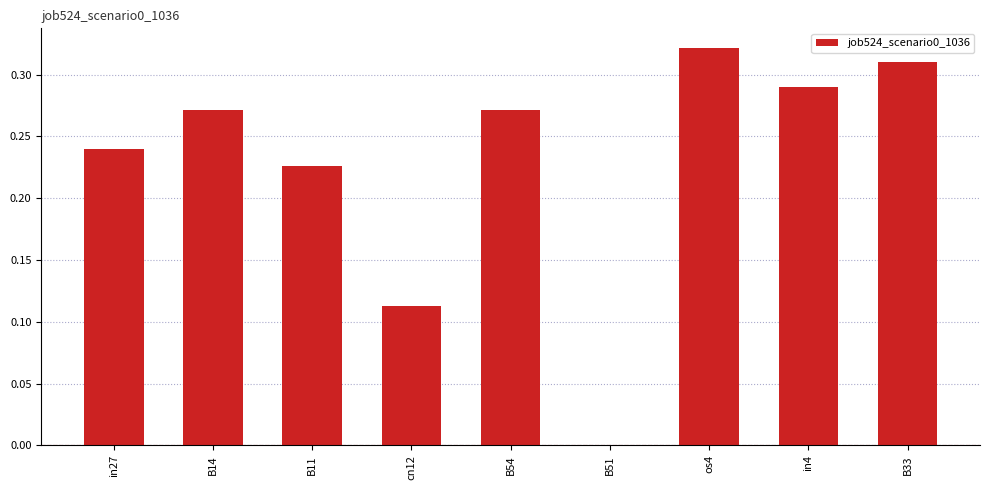

True or false: the data shows 0.0 at cn12.

False